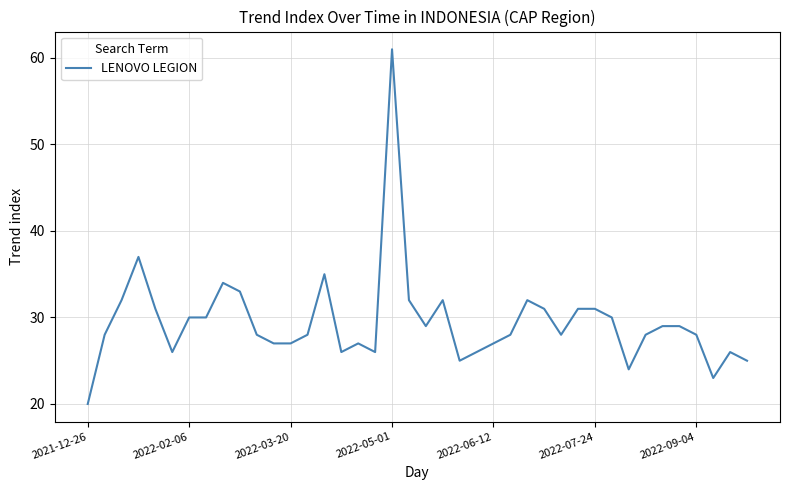

What is the smallest value displayed?

20